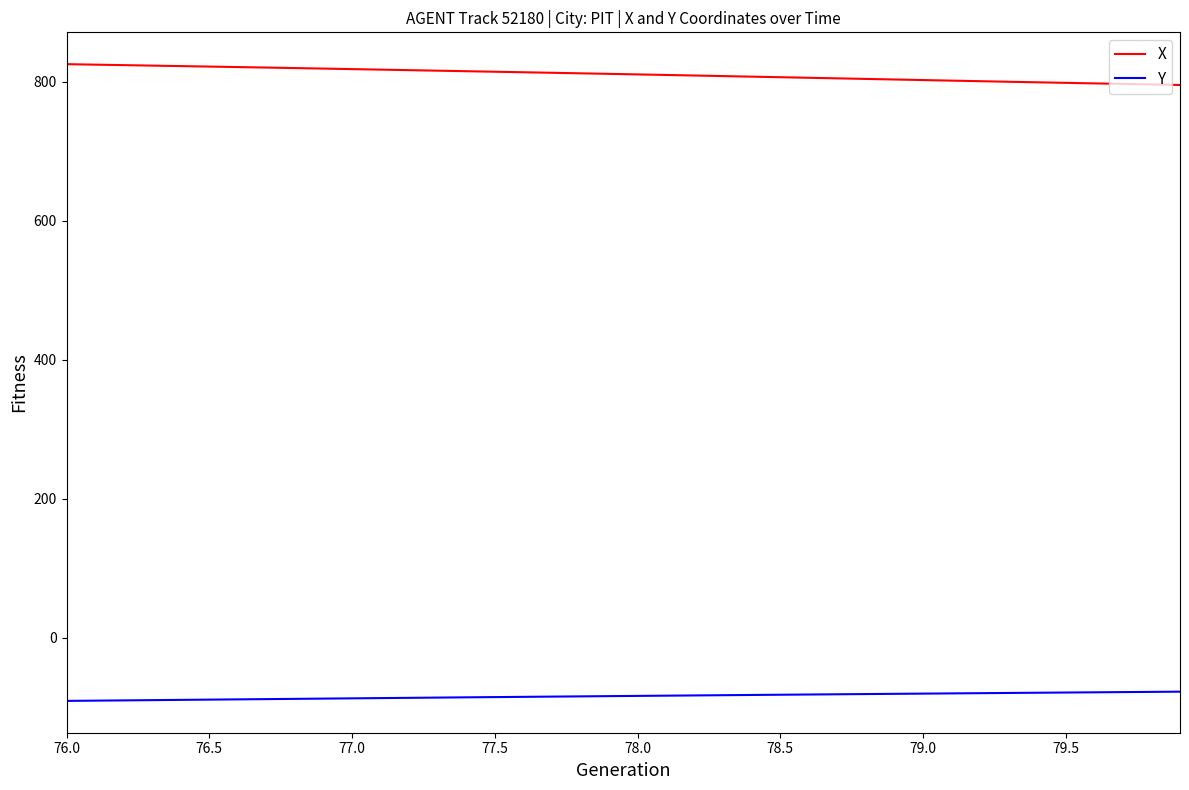

True or false: X and Y cross at least once.

False